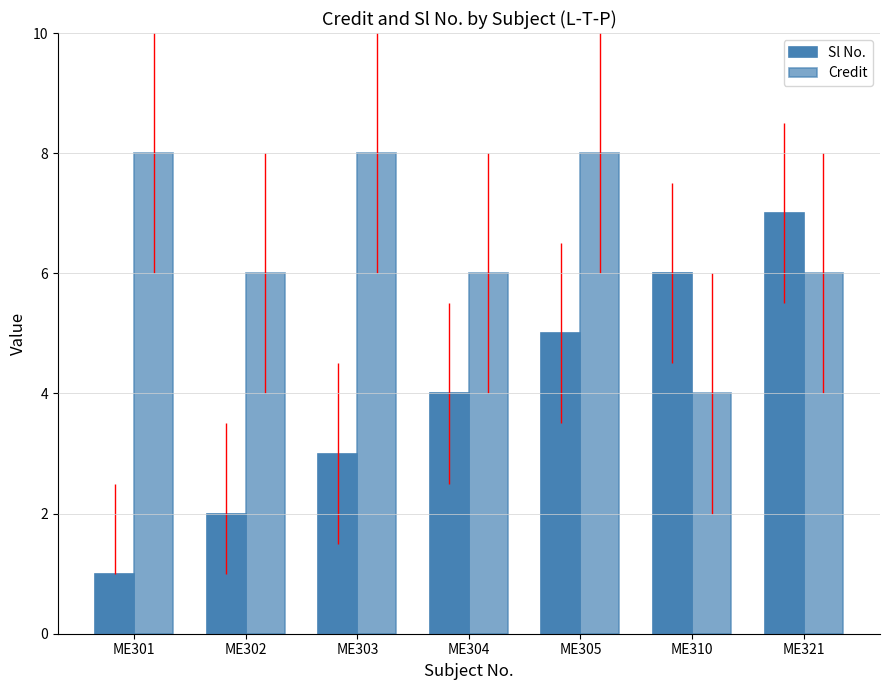

What is the total value across all series at ME321?

13